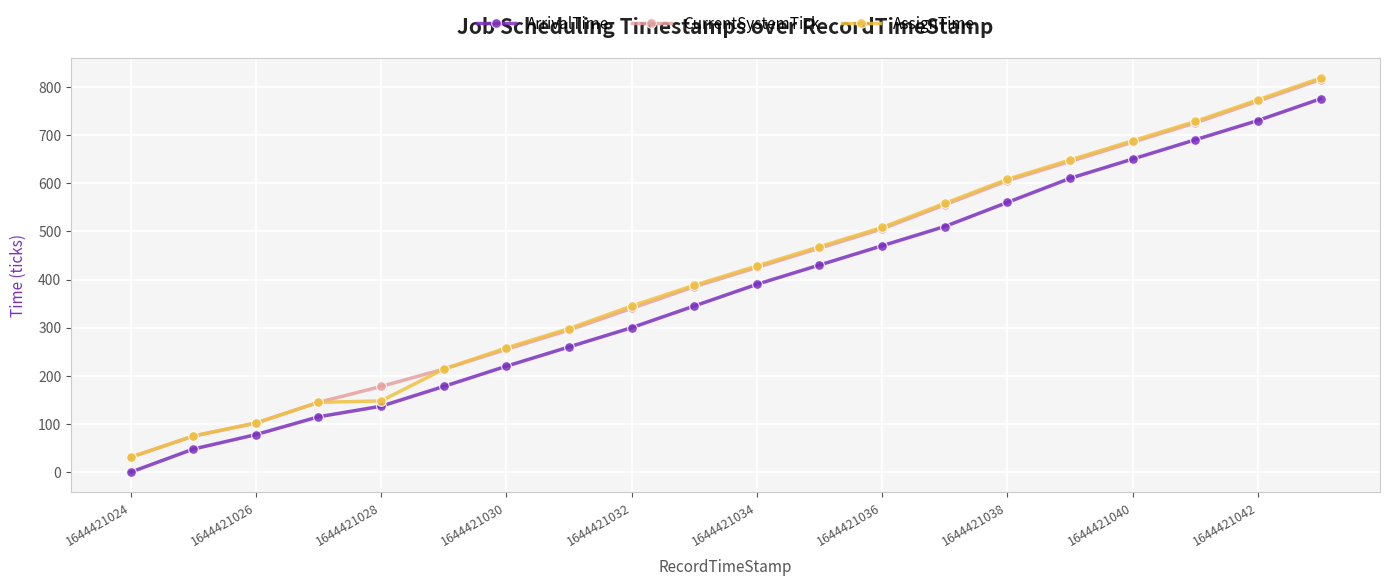

At how many categories does at least one series exceed 579?

6